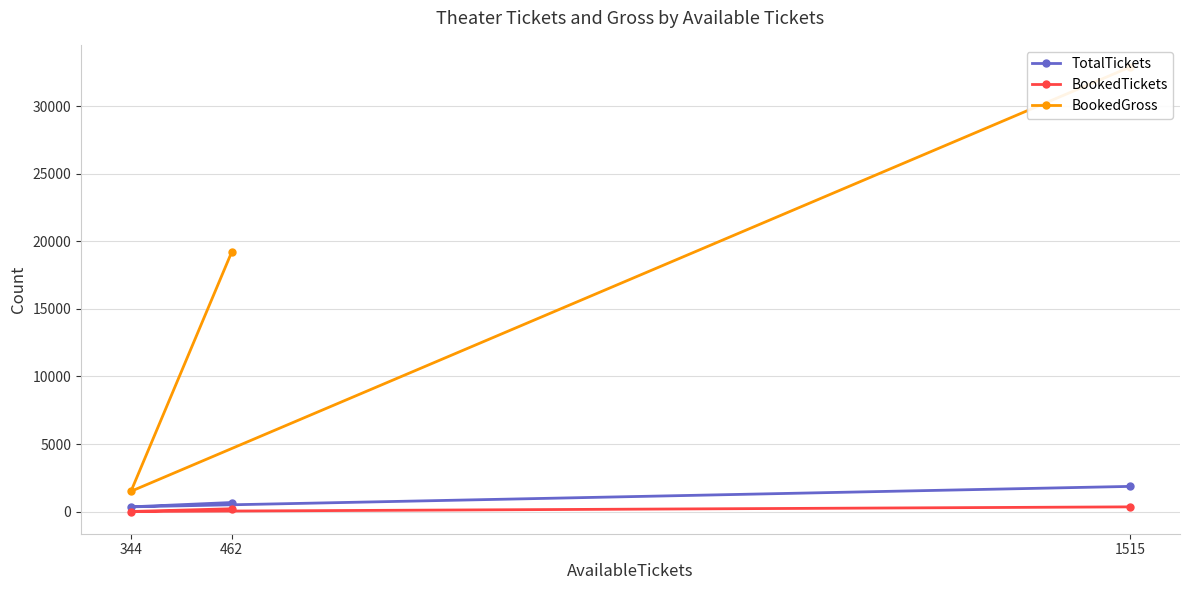

What is the highest value of the TotalTickets series?

1863